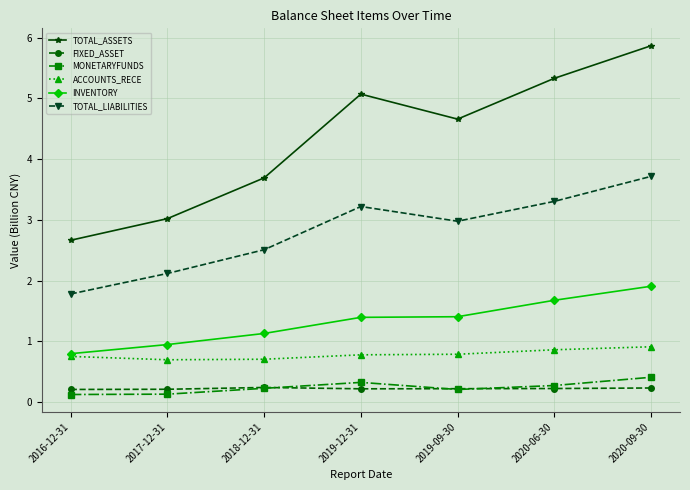

What is the sum of all FIXED_ASSET values?

1.6